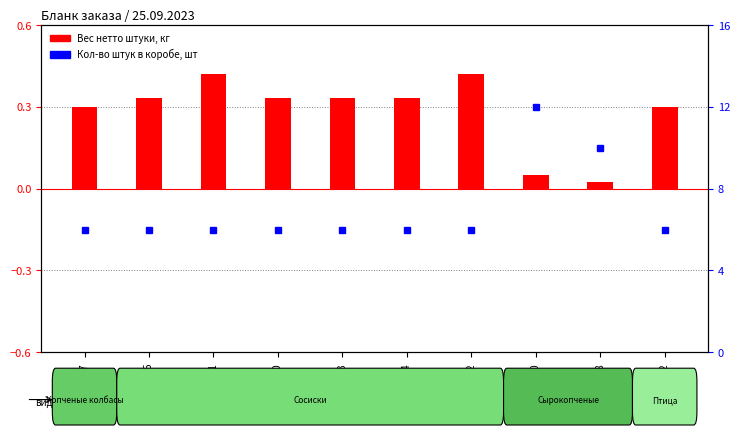

Where is Вес нетто штуки, кг nearest to the value 0?

SU002648